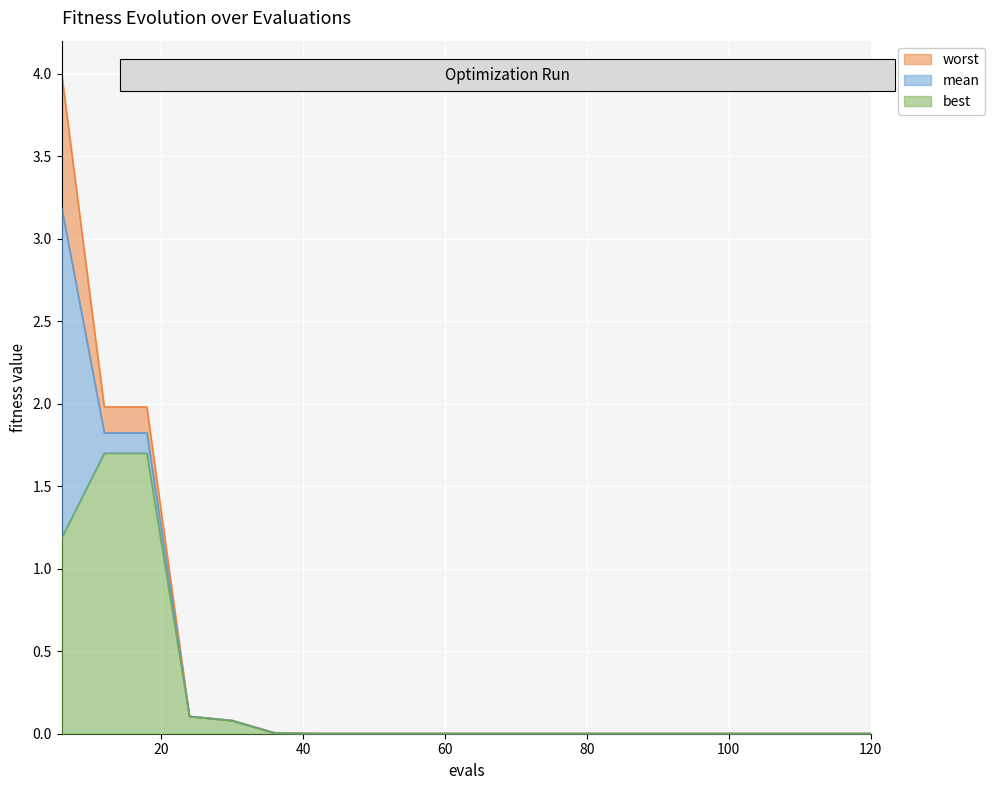

Reading left to right, extract all data points from this chart.

mean: 3.2	1.8	1.8	0.1	0.1	0.0	0.0	0.0	0.0	0.0	0.0	0.0	0.0	0.0	0.0	0.0	0.0	0.0	0.0	0.0
best: 1.2	1.7	1.7	0.1	0.1	0.0	0.0	0.0	0.0	0.0	0.0	0.0	0.0	0.0	0.0	0.0	0.0	0.0	0.0	0.0
worst: 4.0	2.0	2.0	0.1	0.1	0.0	0.0	0.0	0.0	0.0	0.0	0.0	0.0	0.0	0.0	0.0	0.0	0.0	0.0	0.0